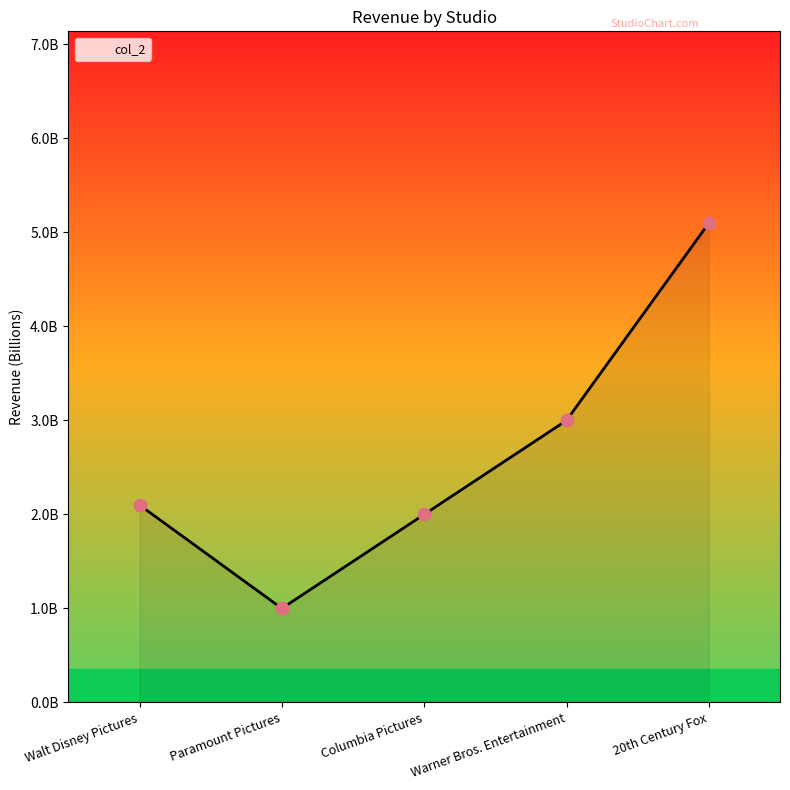

What is the change in value from Paramount Pictures to Warner Bros. Entertainment?

+2.0